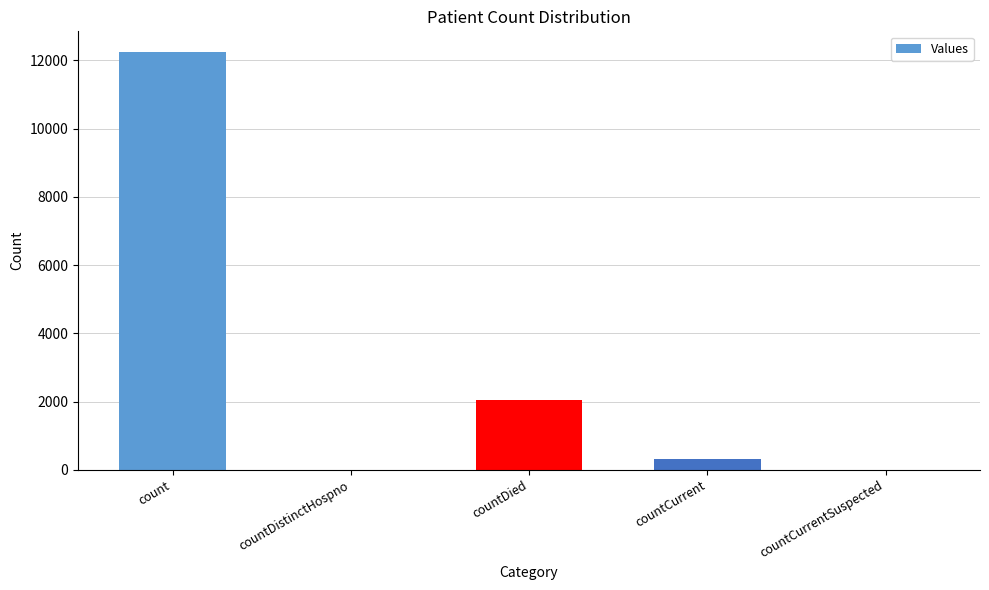

What is the maximum value shown in the chart?

12236